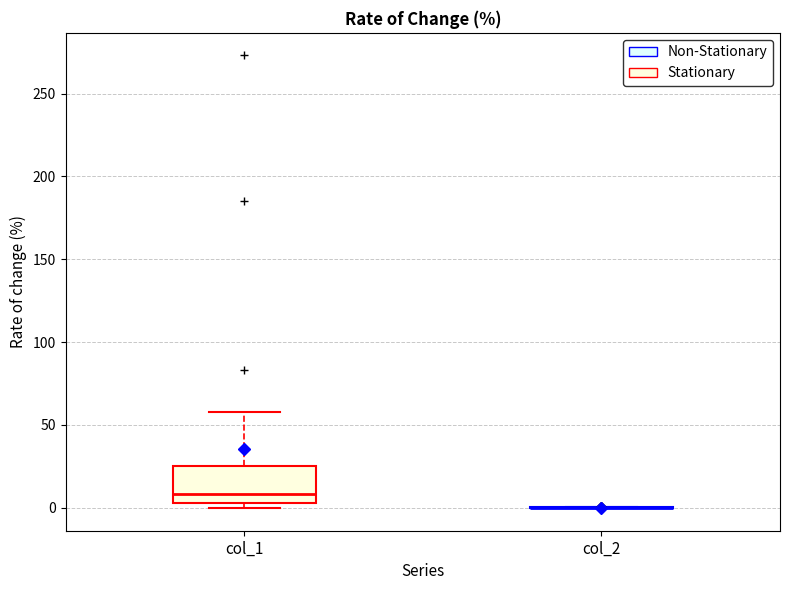

Reading left to right, read every box against the y-axis: the position of its median line, the range the box covers, and the ends of its whiskers. The values are not printed on the chart, so give them approximately, as read against the axis.

col_1: median 10, box 5 to 25, whiskers 0 to 60
col_2: box collapsed to a line at 0, whiskers 0 to 0